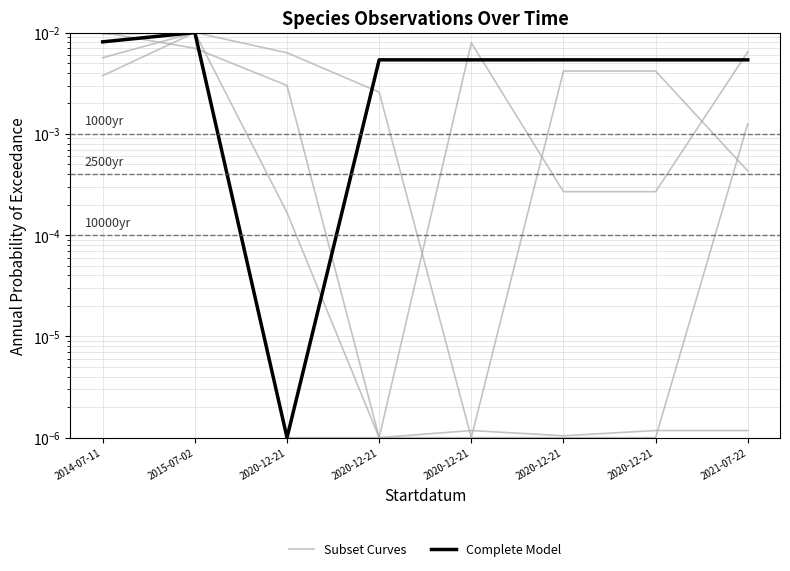

How many lines are shown in the chart?

2